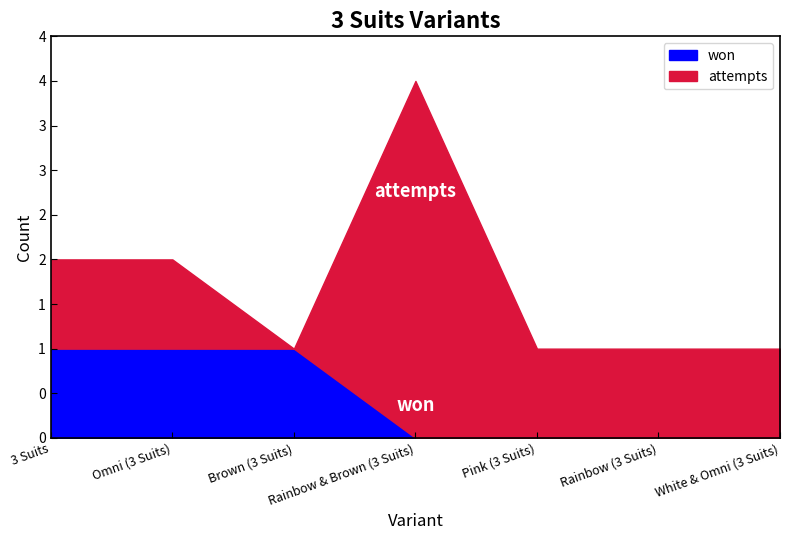

Between 3 Suits and Rainbow (3 Suits), which series saw the biggest shift?

won